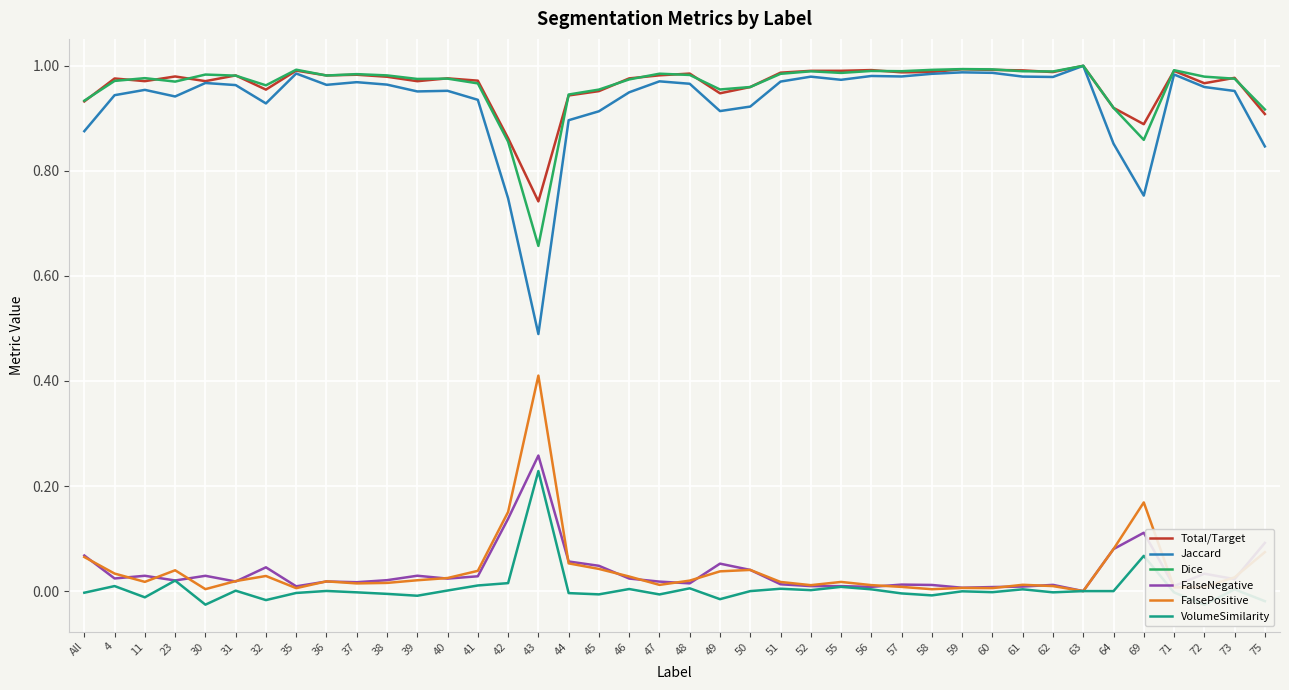

Reading left to right, list all the values displayed in this chart.

Total/Target: 0.9	1.0	1.0	1.0	1.0	1.0	1.0	1.0	1.0	1.0	1.0	1.0	1.0	1.0	0.9	0.7	0.9	1.0	1.0	1.0	1.0	0.9	1.0	1.0	1.0	1.0	1.0	1.0	1.0	1.0	1.0	1.0	1.0	1.0	0.9	0.9	1.0	1.0	1.0	0.9
Jaccard: 0.9	0.9	1.0	0.9	1.0	1.0	0.9	1.0	1.0	1.0	1.0	1.0	1.0	0.9	0.7	0.5	0.9	0.9	0.9	1.0	1.0	0.9	0.9	1.0	1.0	1.0	1.0	1.0	1.0	1.0	1.0	1.0	1.0	1.0	0.9	0.8	1.0	1.0	1.0	0.8
Dice: 0.9	1.0	1.0	1.0	1.0	1.0	1.0	1.0	1.0	1.0	1.0	1.0	1.0	1.0	0.9	0.7	0.9	1.0	1.0	1.0	1.0	1.0	1.0	1.0	1.0	1.0	1.0	1.0	1.0	1.0	1.0	1.0	1.0	1.0	0.9	0.9	1.0	1.0	1.0	0.9
FalseNegative: 0.1	0.0	0.0	0.0	0.0	0.0	0.0	0.0	0.0	0.0	0.0	0.0	0.0	0.0	0.1	0.3	0.1	0.0	0.0	0.0	0.0	0.1	0.0	0.0	0.0	0.0	0.0	0.0	0.0	0.0	0.0	0.0	0.0	0.0	0.1	0.1	0.0	0.0	0.0	0.1
FalsePositive: 0.1	0.0	0.0	0.0	0.0	0.0	0.0	0.0	0.0	0.0	0.0	0.0	0.0	0.0	0.2	0.4	0.1	0.0	0.0	0.0	0.0	0.0	0.0	0.0	0.0	0.0	0.0	0.0	0.0	0.0	0.0	0.0	0.0	0.0	0.1	0.2	0.0	0.0	0.0	0.1
VolumeSimilarity: -0.0	0.0	-0.0	0.0	-0.0	0.0	-0.0	-0.0	0.0	-0.0	-0.0	-0.0	0.0	0.0	0.0	0.2	-0.0	-0.0	0.0	-0.0	0.0	-0.0	0.0	0.0	0.0	0.0	0.0	-0.0	-0.0	-0.0	-0.0	0.0	-0.0	0.0	0.0	0.1	-0.0	-0.0	0.0	-0.0